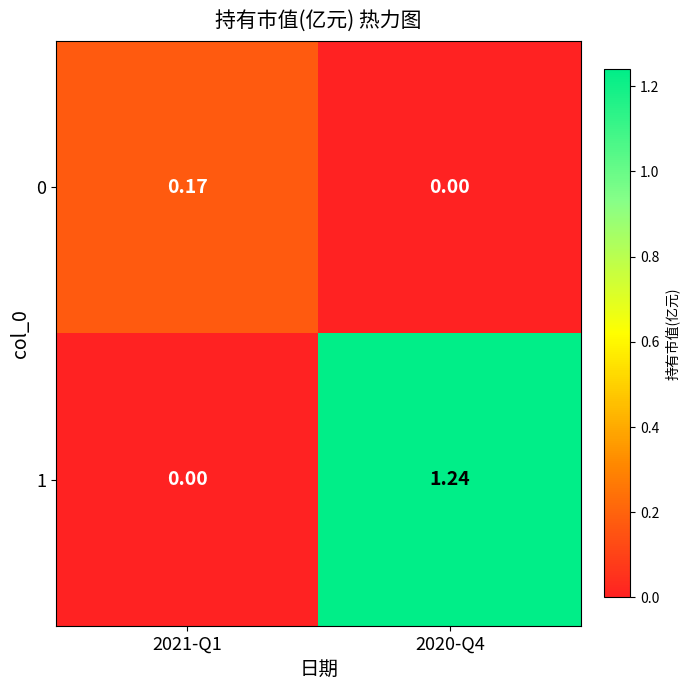

Is the value of 1 at 2021-Q1 greater than the value of 0 at 2021-Q1?

No